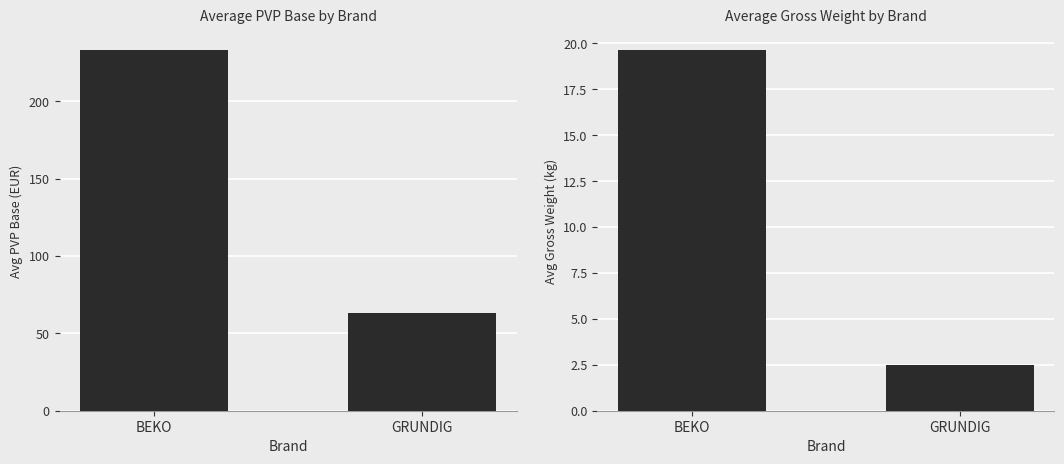

What is the average value of the Avg Gross Weight series?

11.1